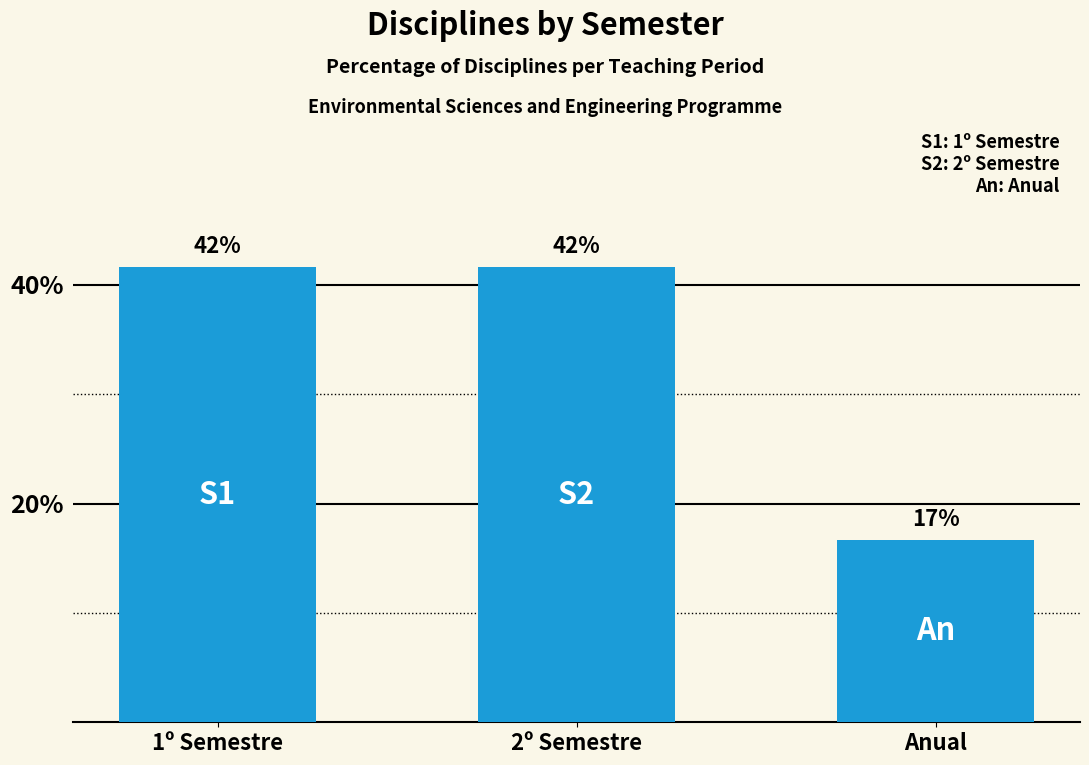

How many bars are there in total?

3